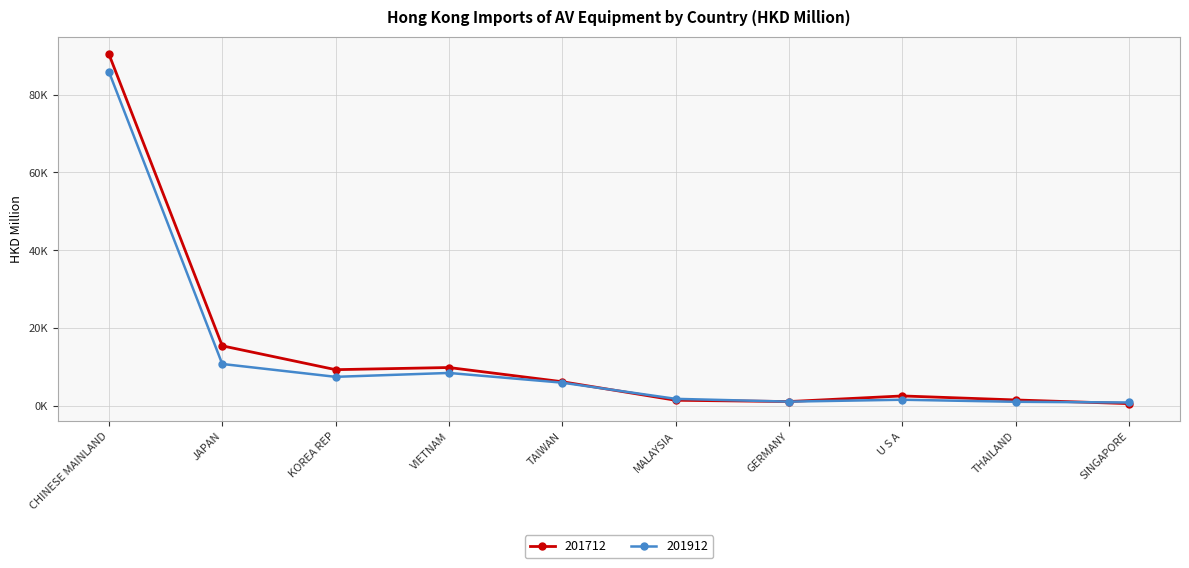

Is it true that 201912 equals 2862.4 at U S A?

False